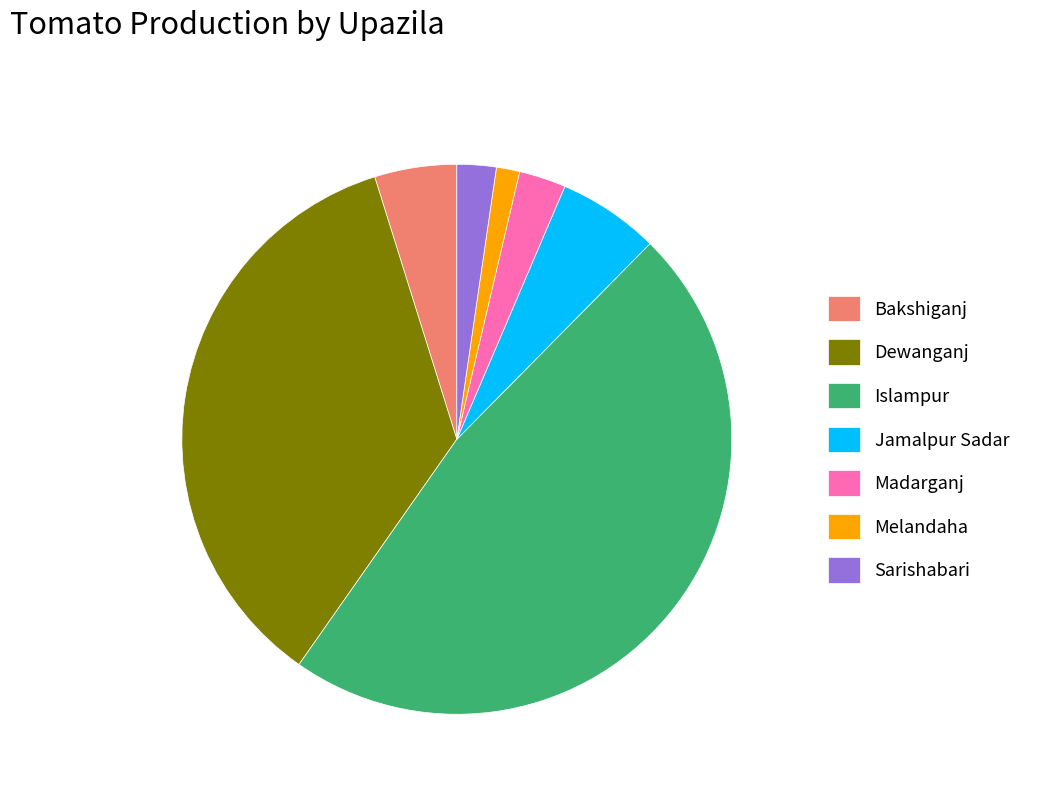

What is the ratio of the value at Melandaha to the value at Sarishabari?

0.6